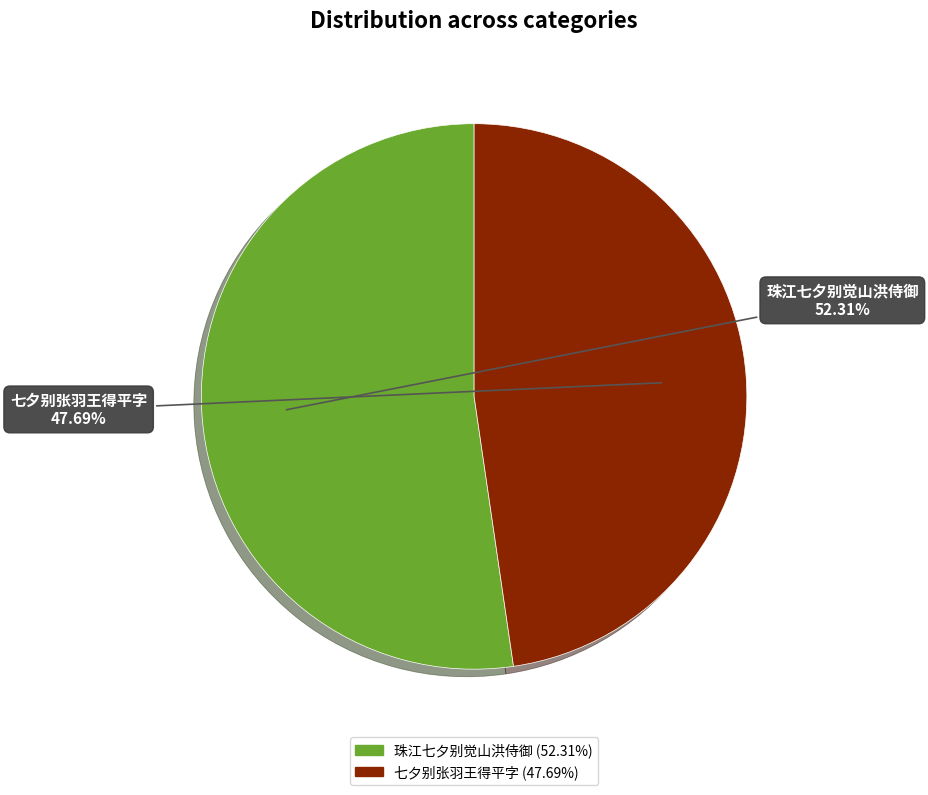

What is the largest slice in the pie chart?

珠江七夕别觉山洪侍御